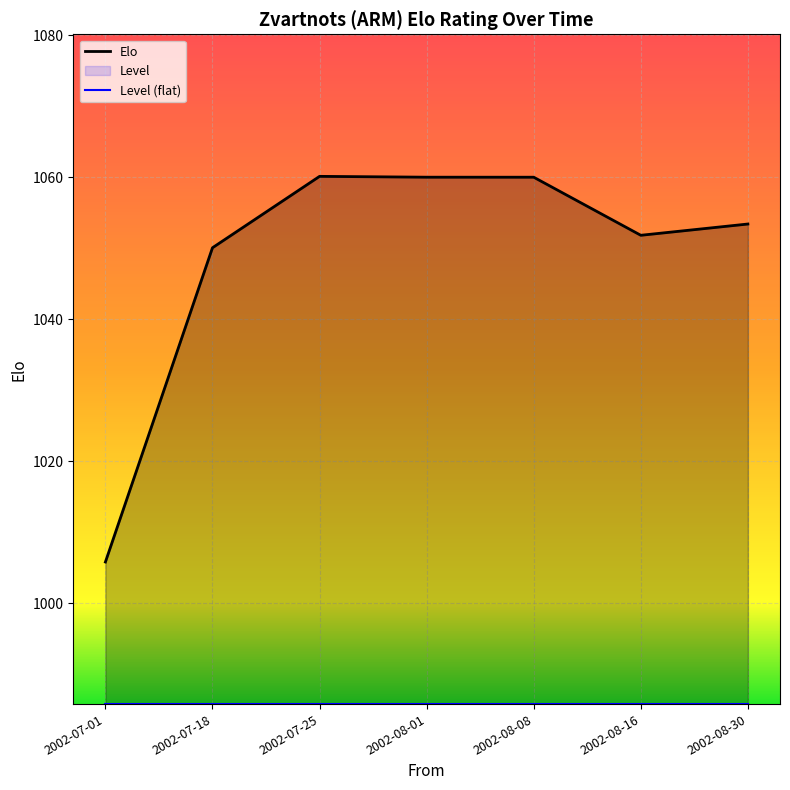

What position from the left is 2002-08-01?

4